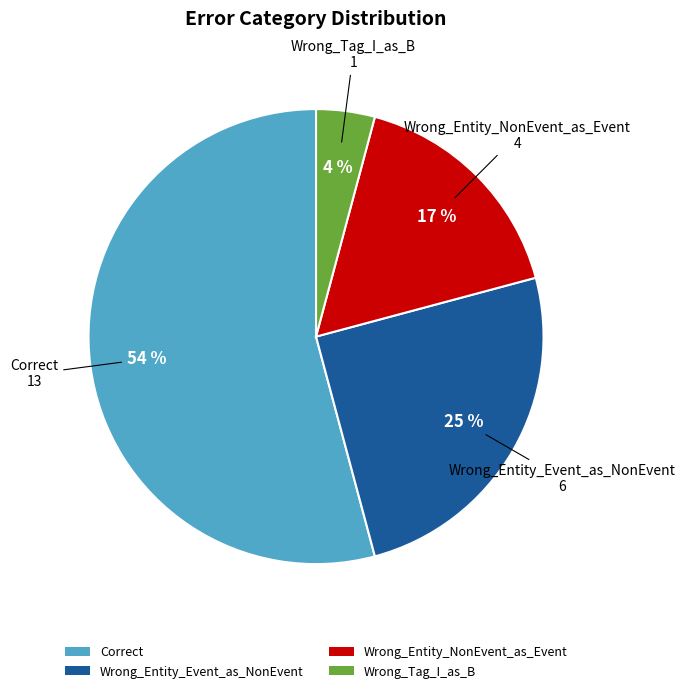

Is it true that Wrong_Entity_Event_as_NonEvent is 25% of the pie?

True